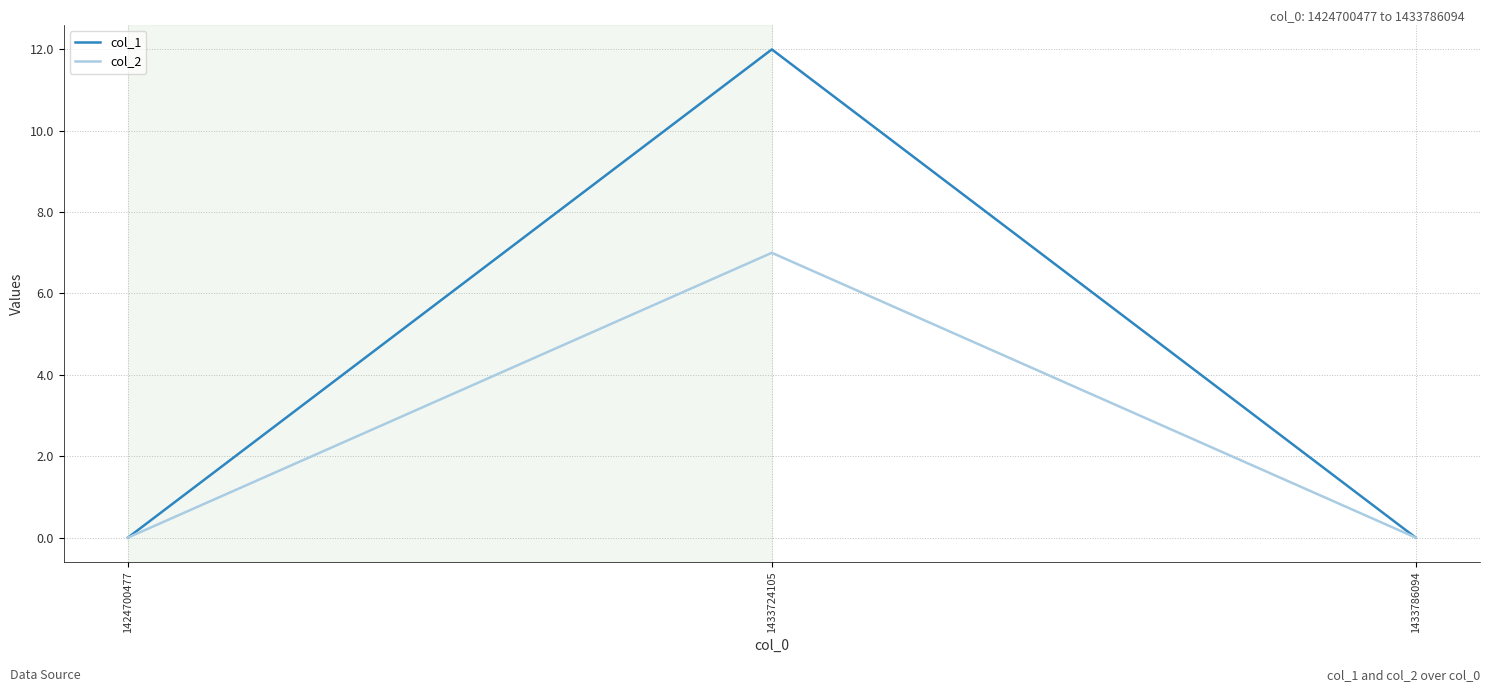

The value of col_2 at 1433724105 is 7. True or false?

True